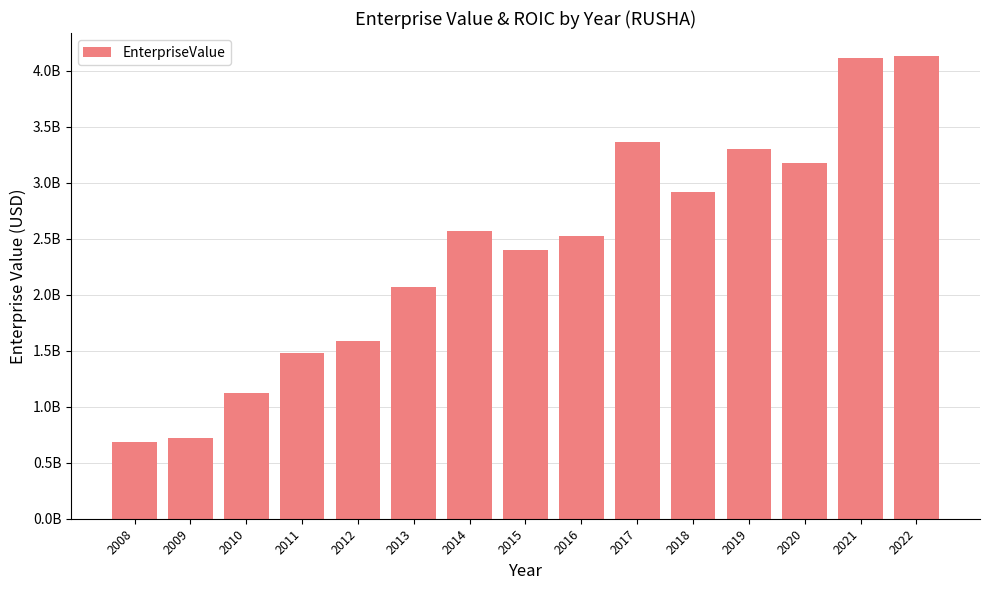

Are the bars horizontal?

No